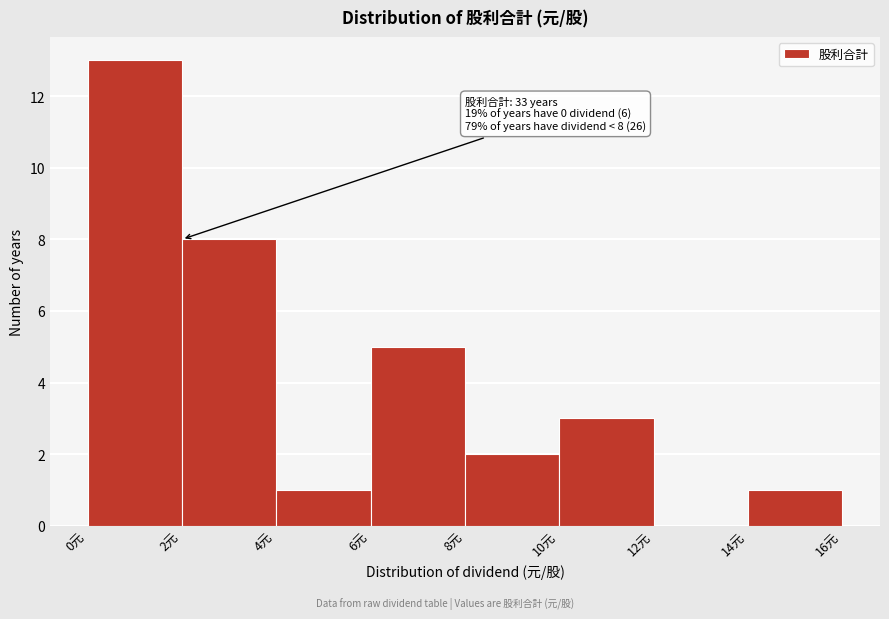

Which range on the x-axis has the tallest bar?

0 to 2